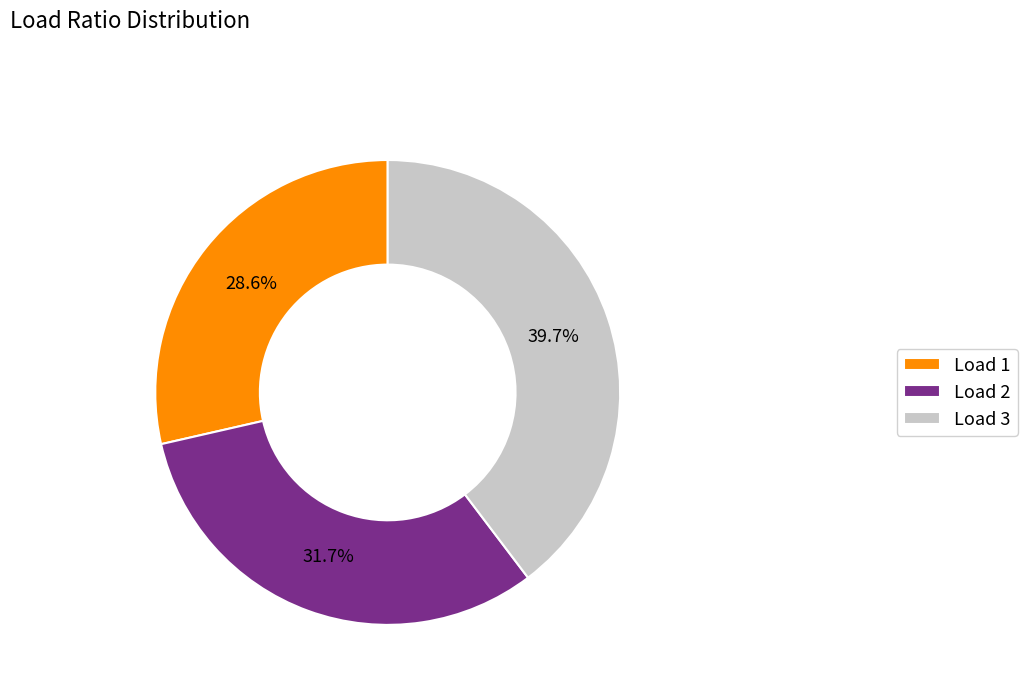

Between Load 2 and Load 3, which is larger?

Load 3